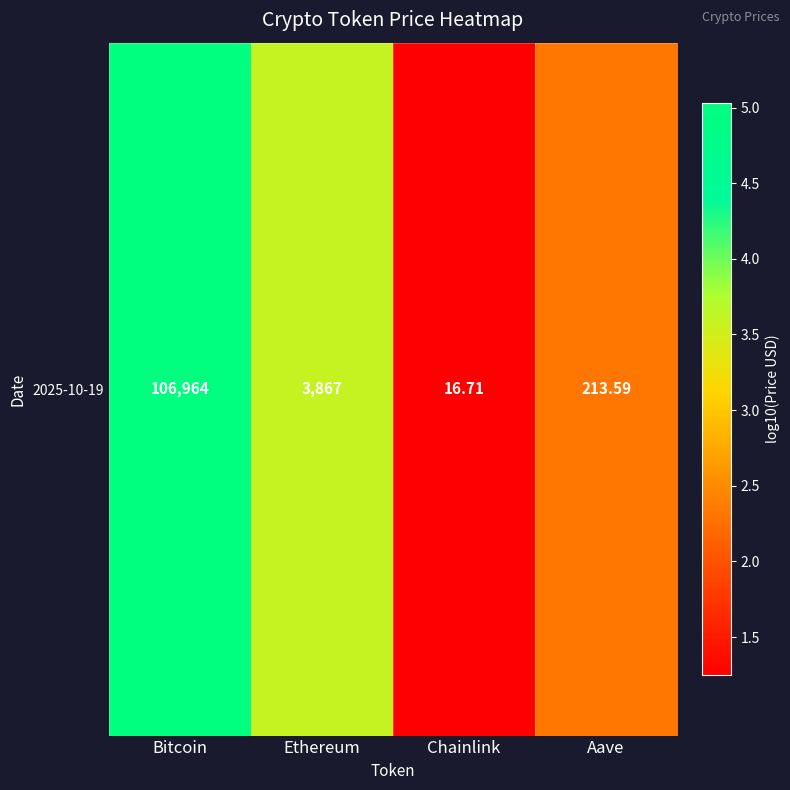

Reading left to right, extract all data points from this chart.

Bitcoin=5.0	Ethereum=3.6	Chainlink=1.2	Aave=2.3